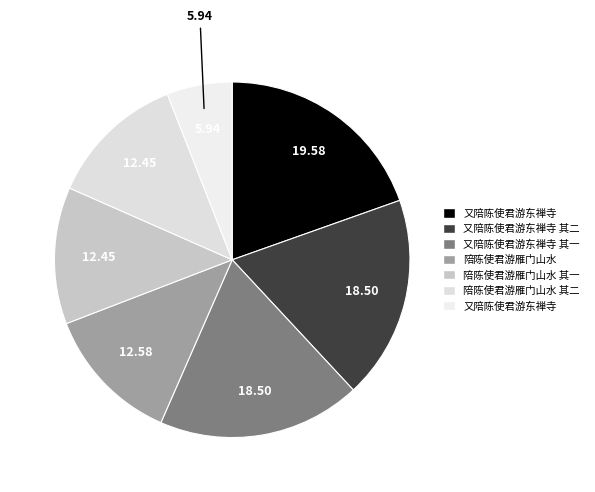

How many slices are in this pie chart?

7